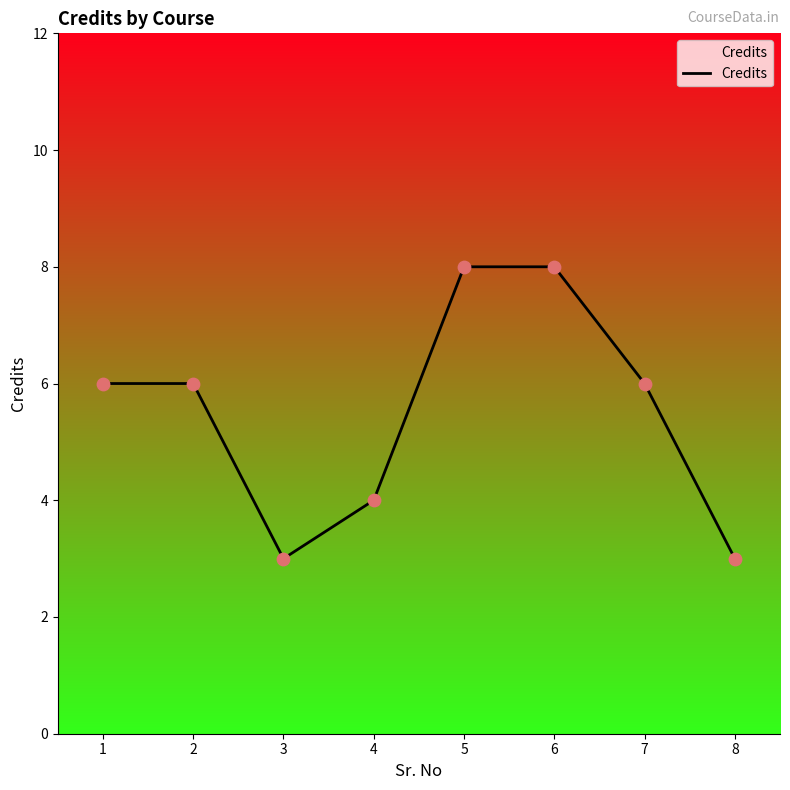

Between 8 and 6, which is larger?

6